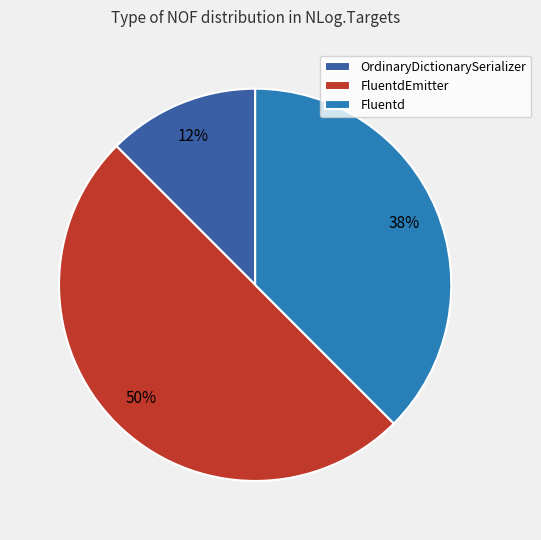

What is the largest slice in the pie chart?

FluentdEmitter